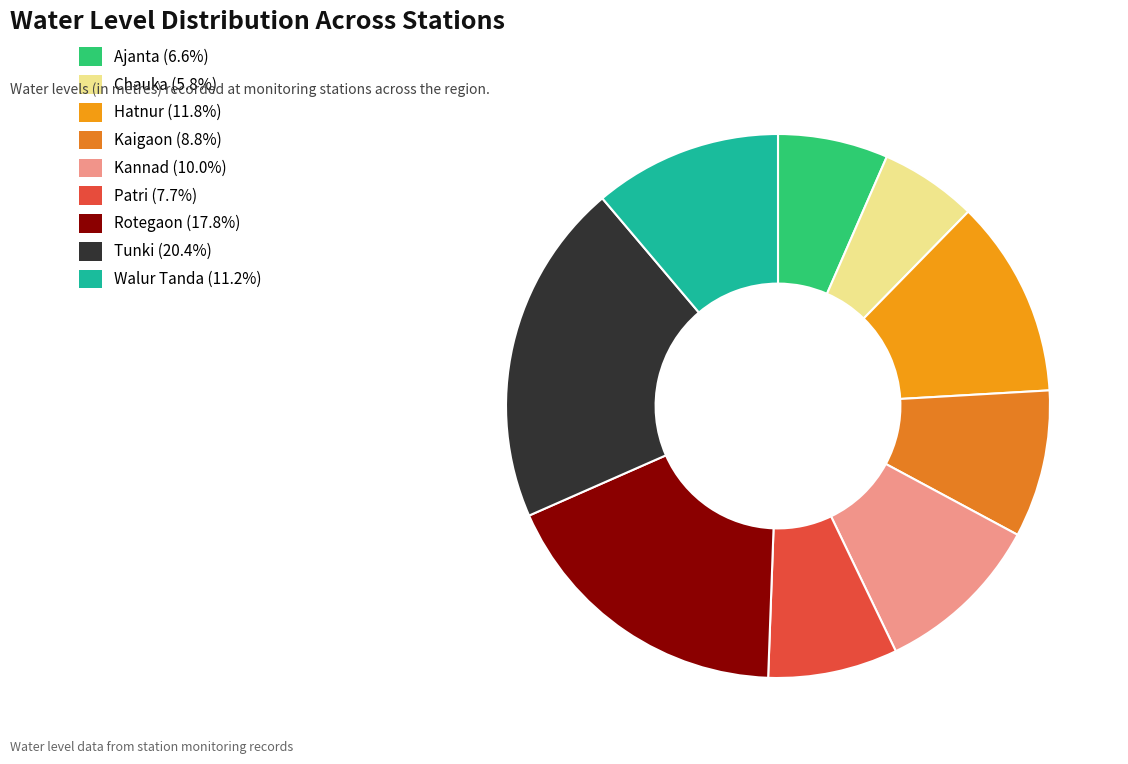

Which category has the biggest portion of the pie?

Tunki